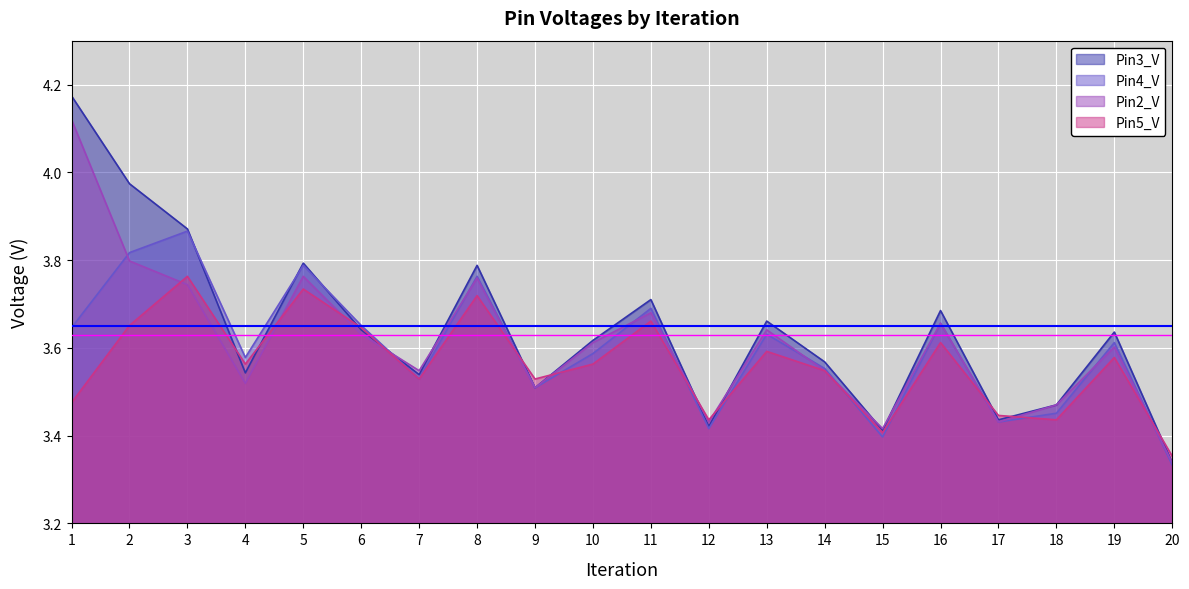

In Pin5_V, how many points are lower than both neighbors (excluding endpoints)?

6